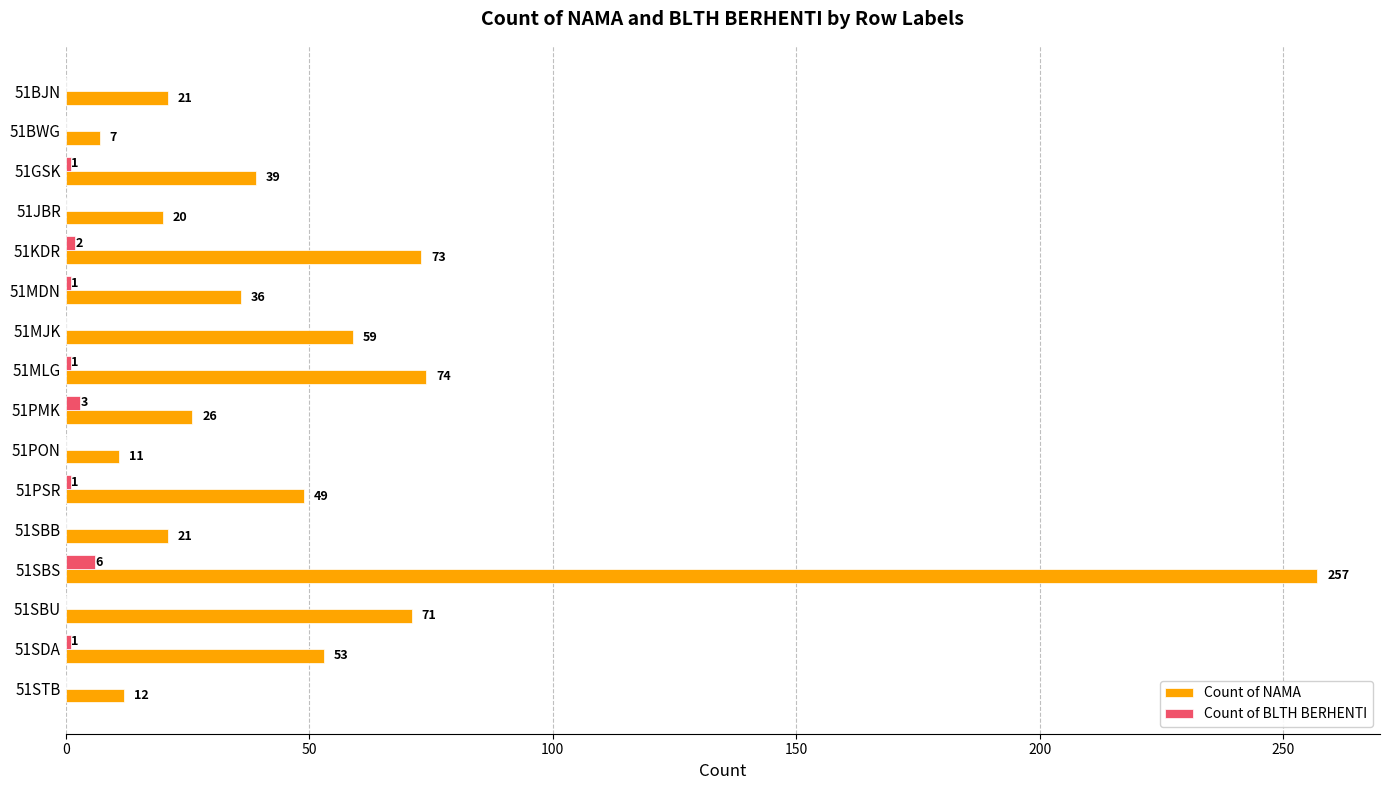

Is the value of Count of NAMA at 51BJN greater than the value of Count of BLTH BERHENTI at 51PSR?

Yes